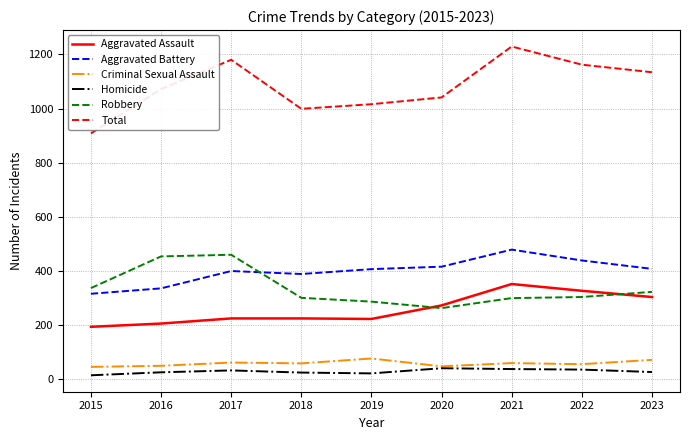

What is the maximum value for Criminal Sexual Assault?

77